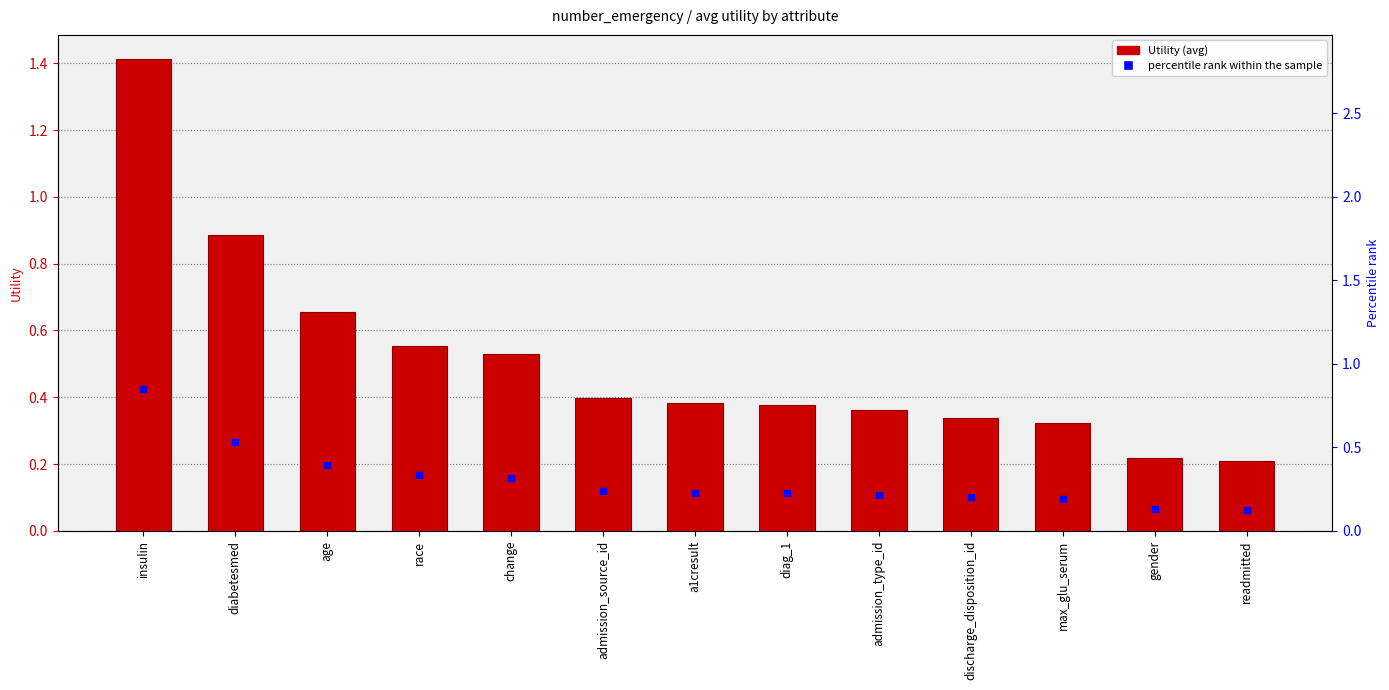

Is the value of percentile rank within the sample at gender greater than the value of Utility at readmitted?

No